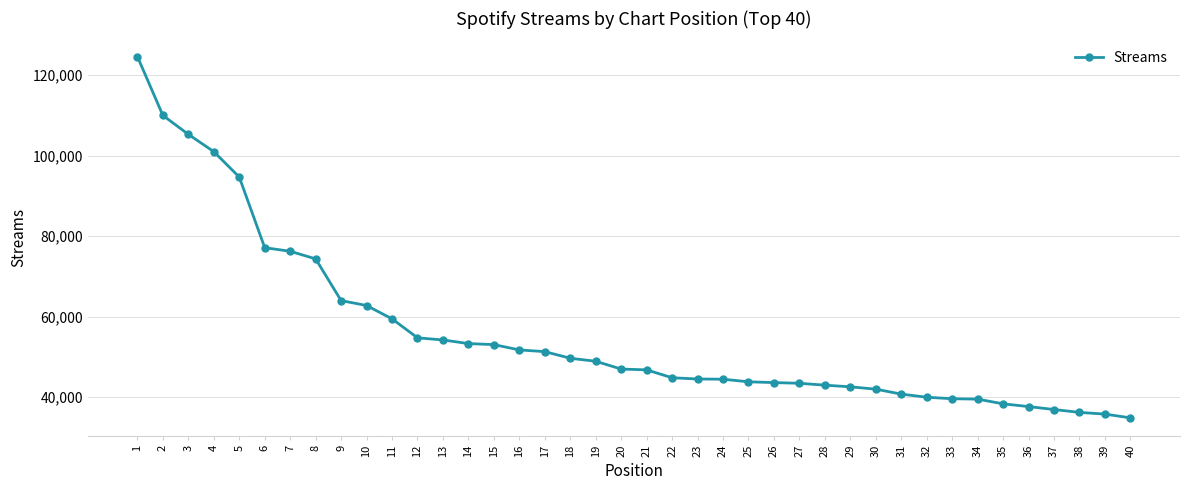

How many lines are shown in the chart?

1